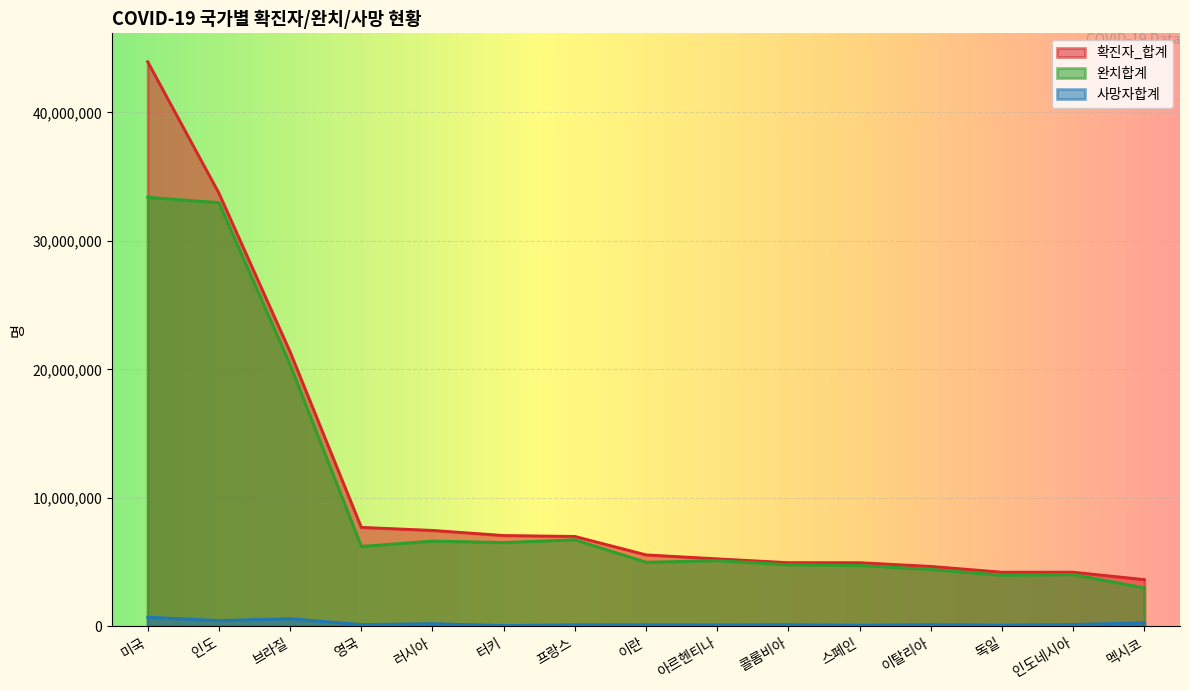

The 완치합계 series shows 32976760 at 인도. True or false?

True